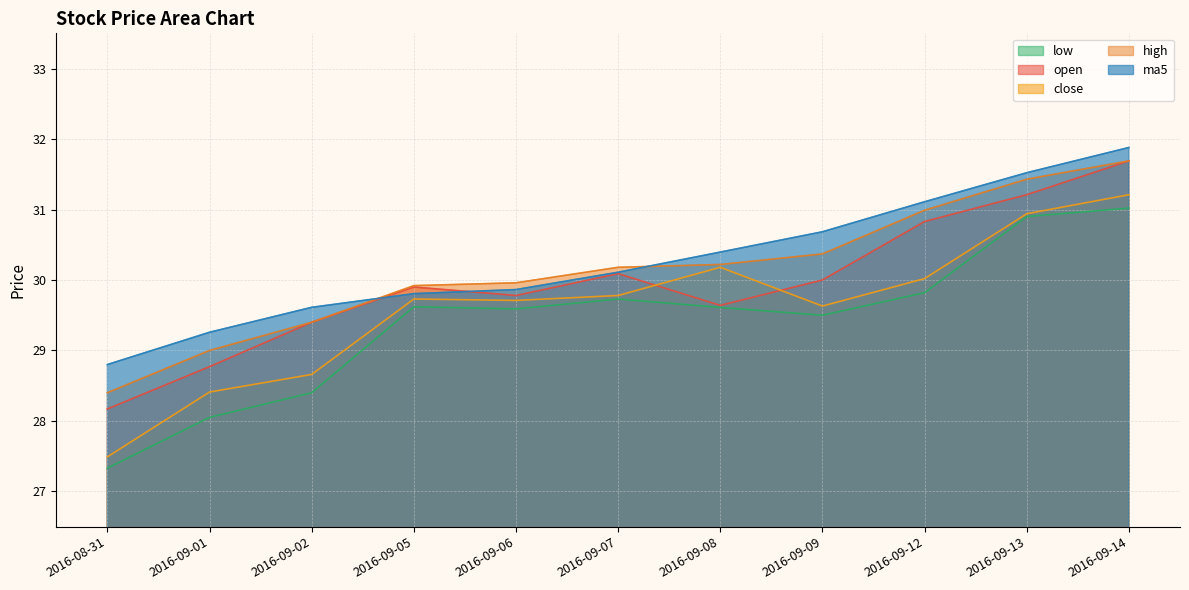

What is the label of the 11th point from the left?

2016-09-14